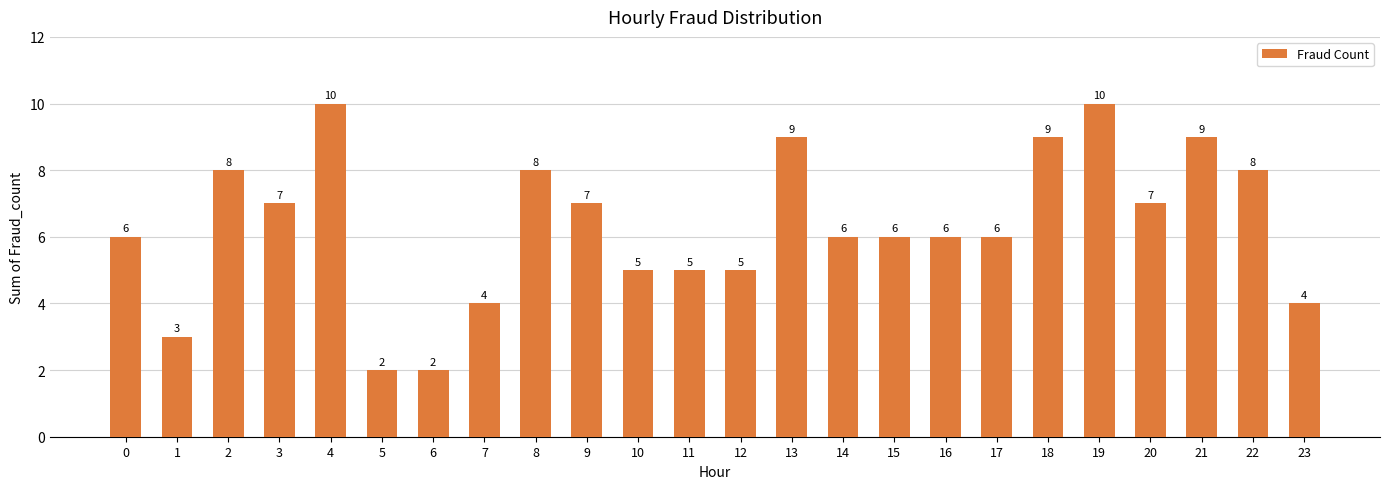

What is the ratio of the value at 18 to the value at 22?

1.1